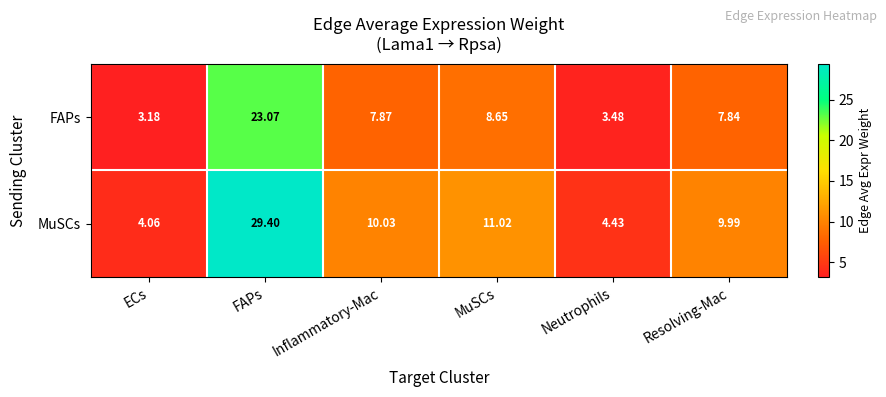

Which series has the largest range (max minus min)?

MuSCs